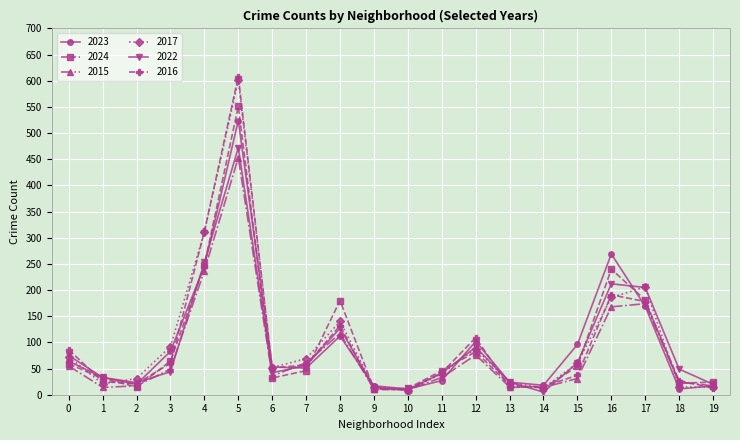

Which series has the widest spread of values?

2016